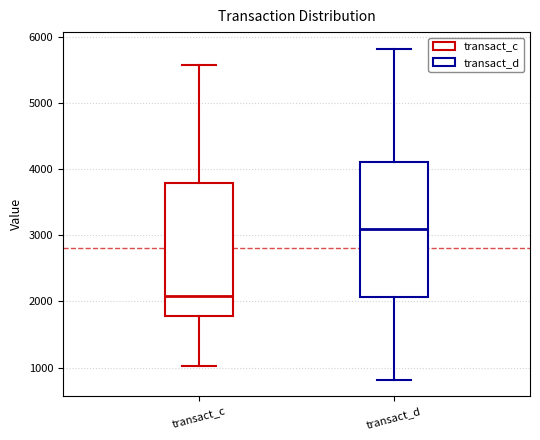

Where is the lower edge of the box for transact_d on the y-axis? The values are not printed on the chart, so give them approximately, as read against the axis.

2100